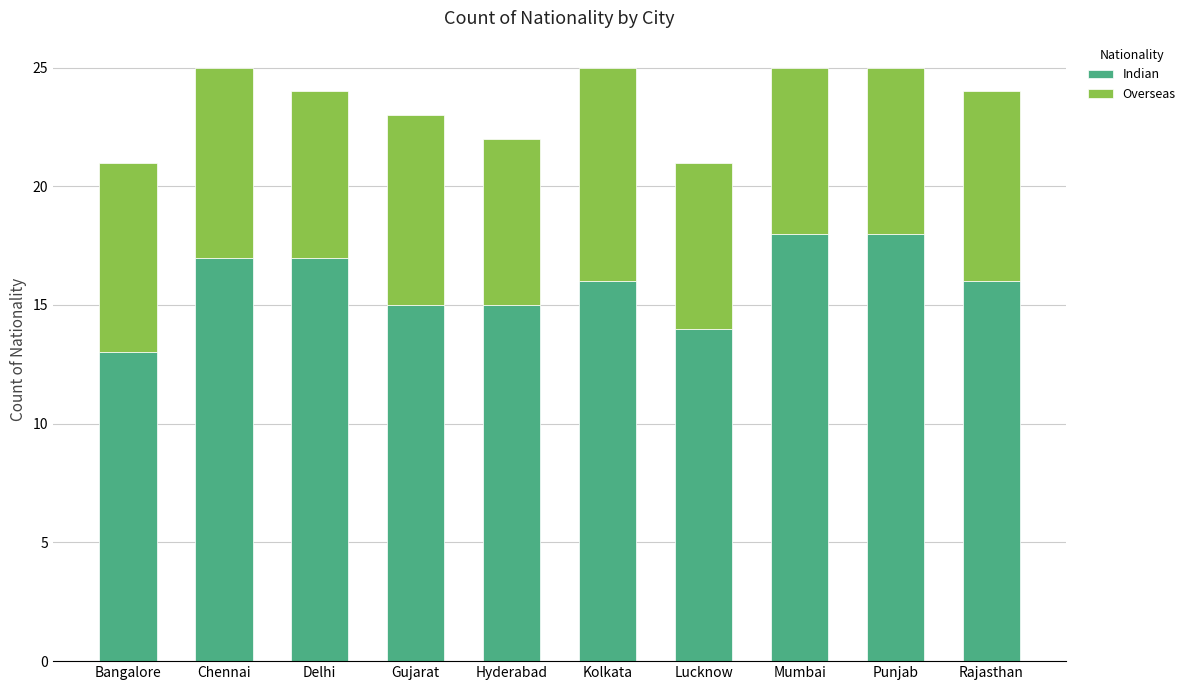

What value does the Indian series have at Rajasthan?

16